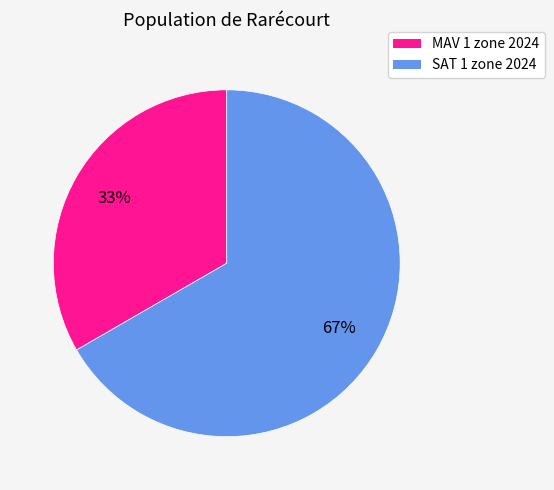

What is the largest slice in the pie chart?

SAT 1 zone 2024